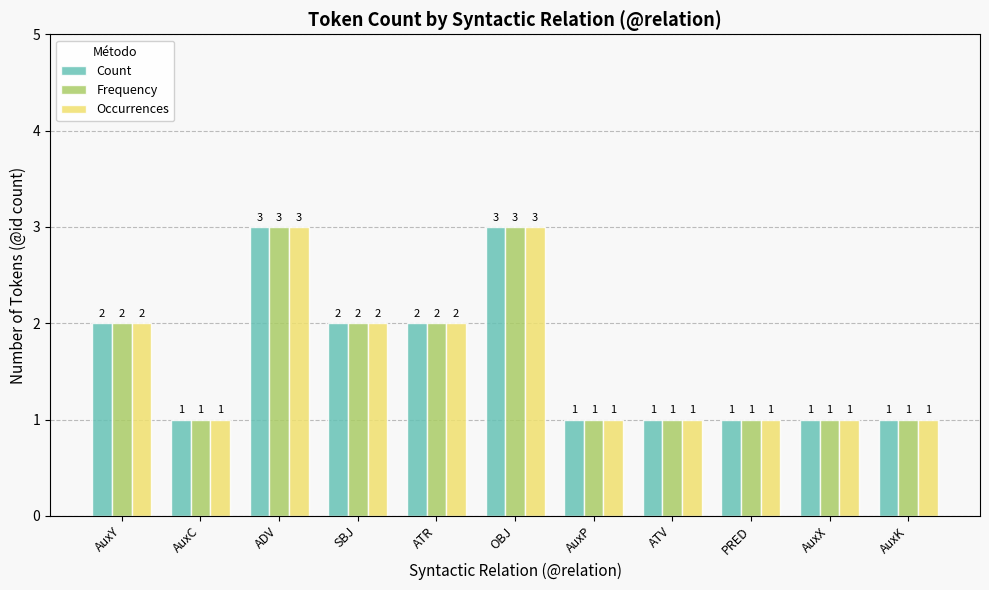

What is the total value across all series at AuxY?

6